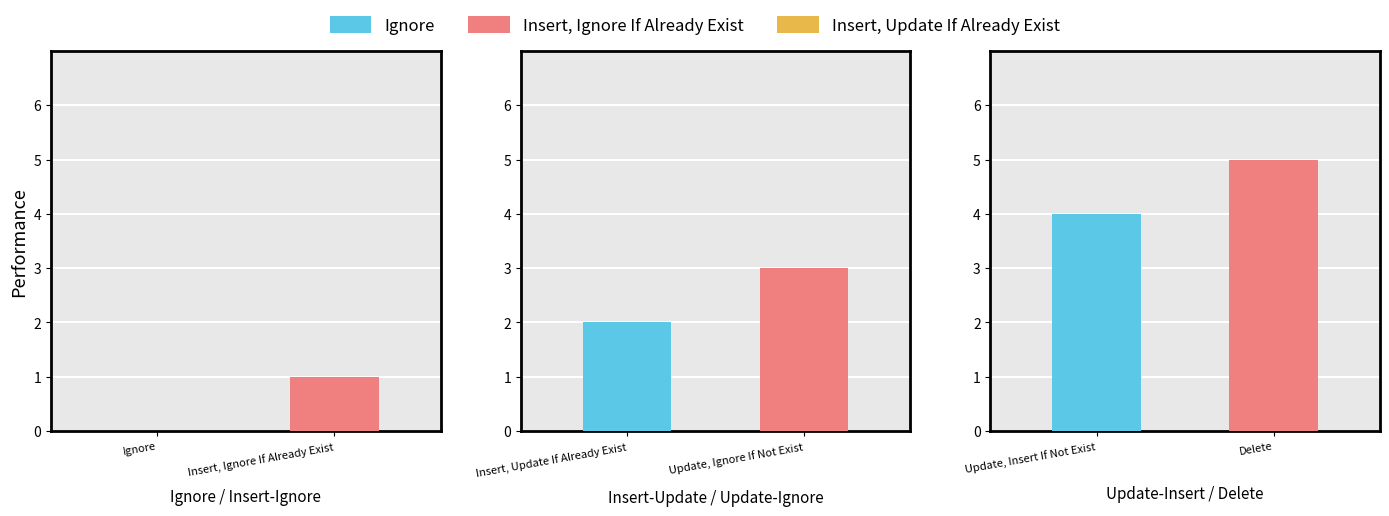

Are the bars horizontal?

No